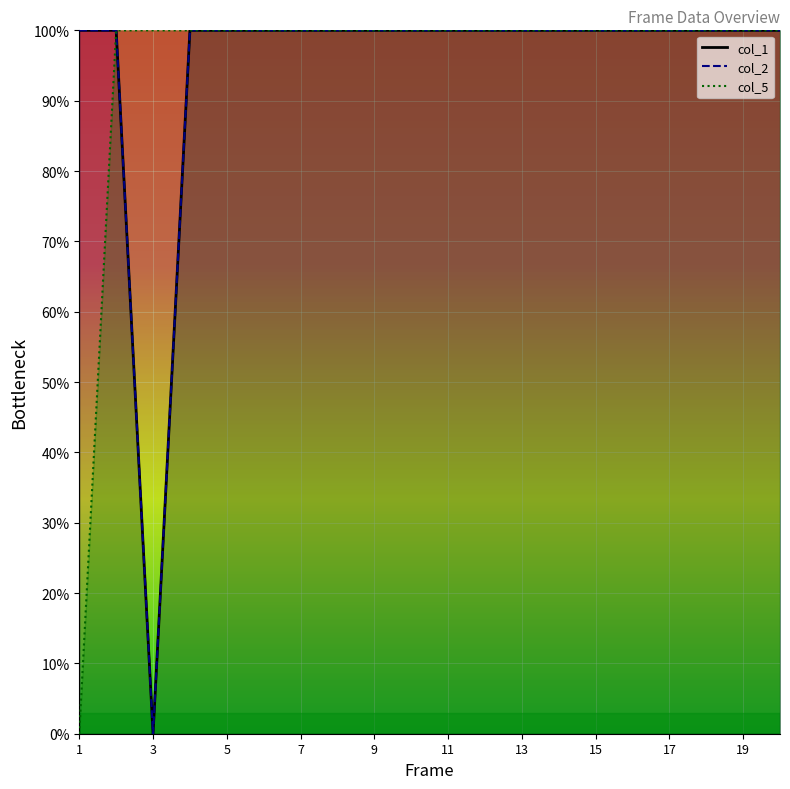

What value does the col_2 series have at 4?

100.0